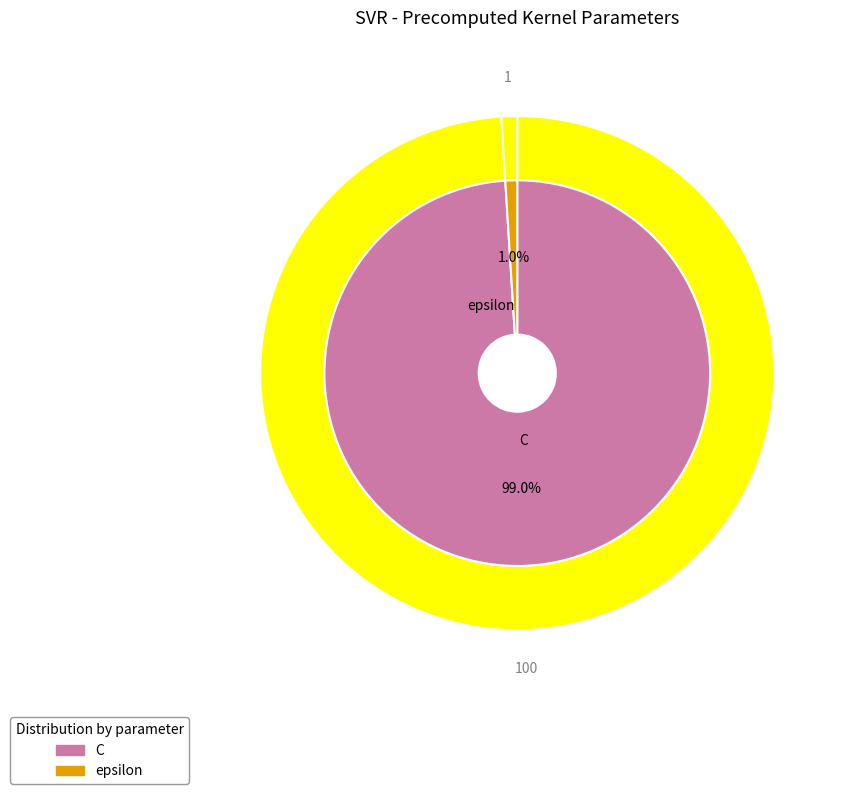

Is it true that epsilon is 15% of the pie?

False